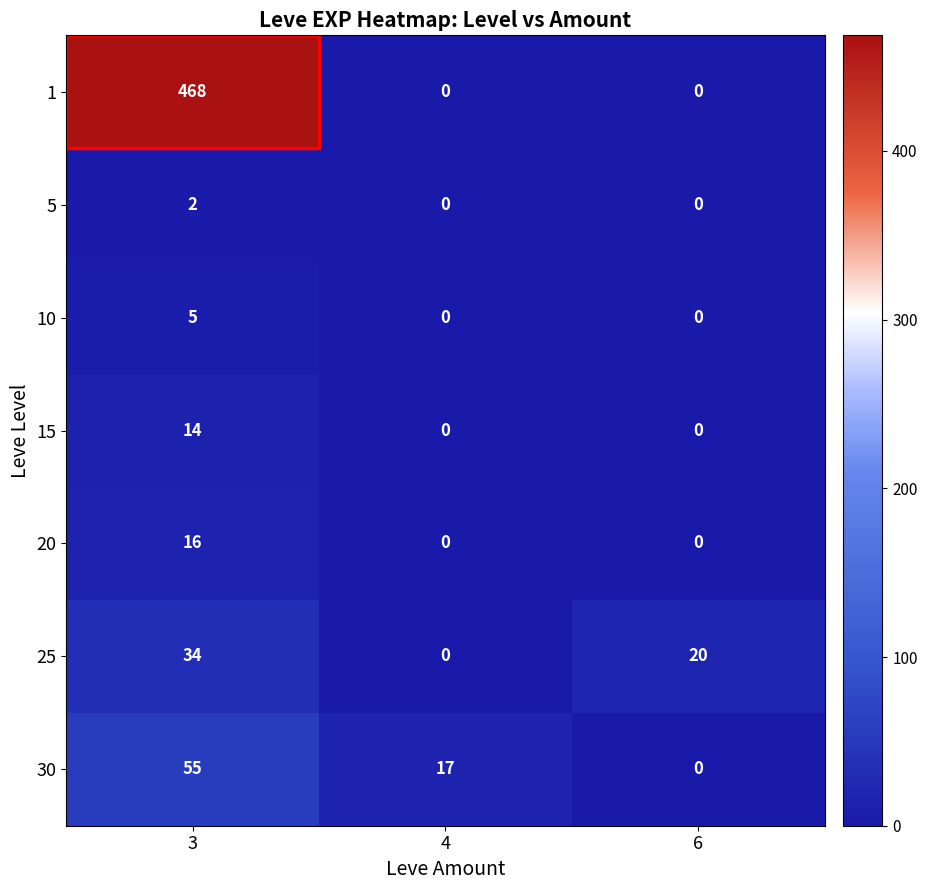

At which category is the sum across all series the highest?

3